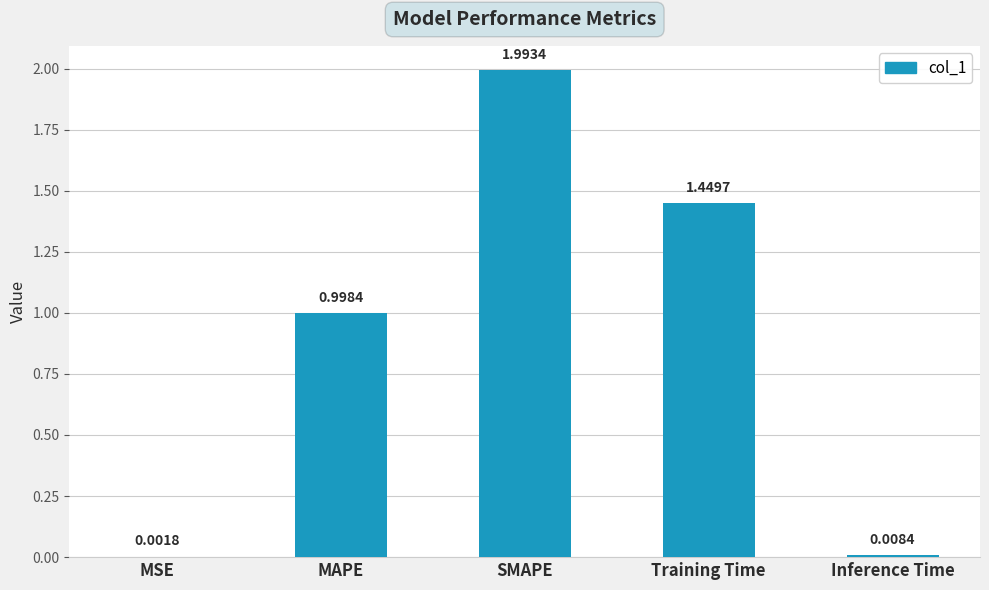

What is the sum of the values at SMAPE and Inference Time?

2.0